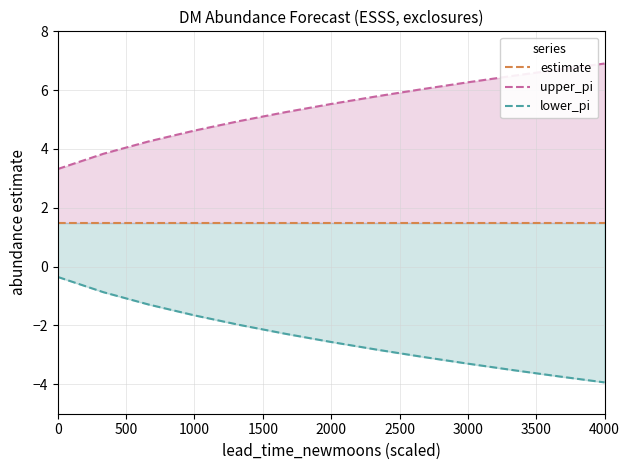

At which category is the sum across all series the highest?

1000